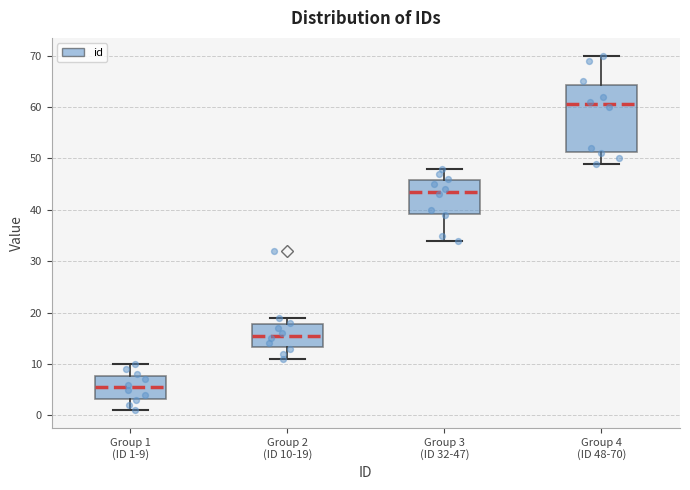

Where is the lower edge of the box for Group 4 (ID 48-70) on the y-axis? The values are not printed on the chart, so give them approximately, as read against the axis.

51